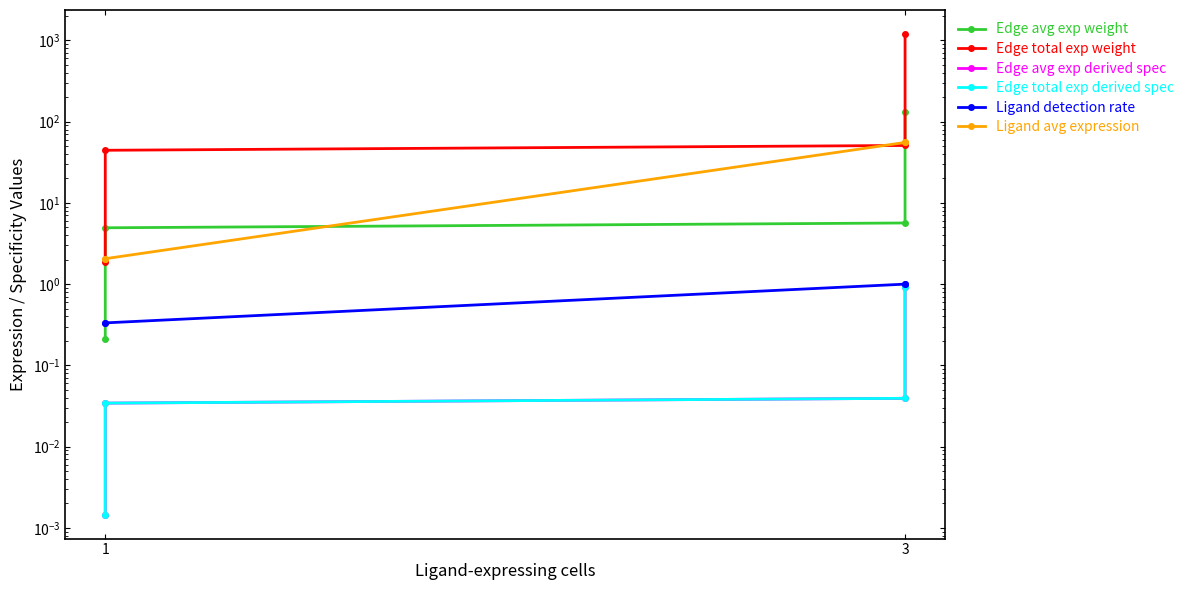

True or false: Edge total exp derived spec and Edge avg exp derived spec cross at least once.

False